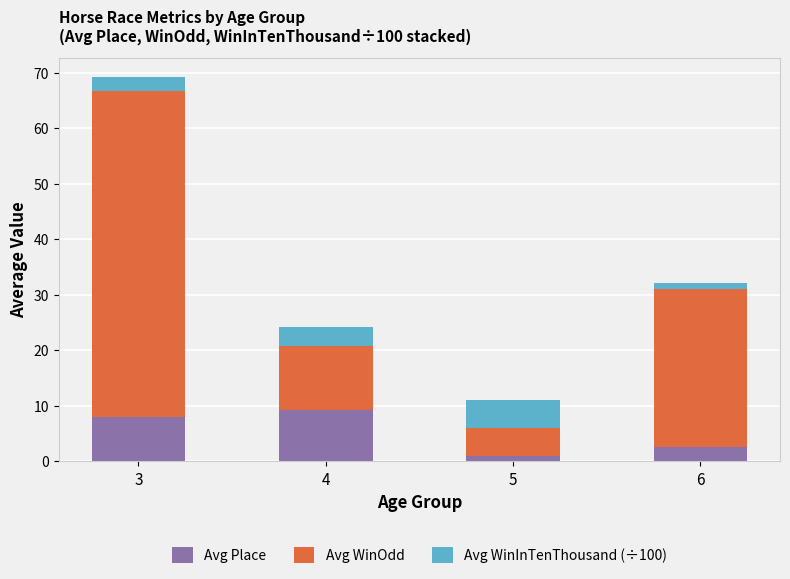

What is the total value across all series at 3?

69.2